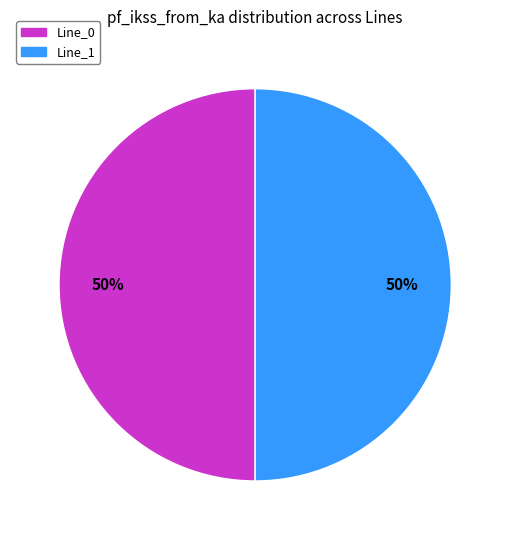

Is the sum of Line_1 and Line_0 greater than half?

Yes